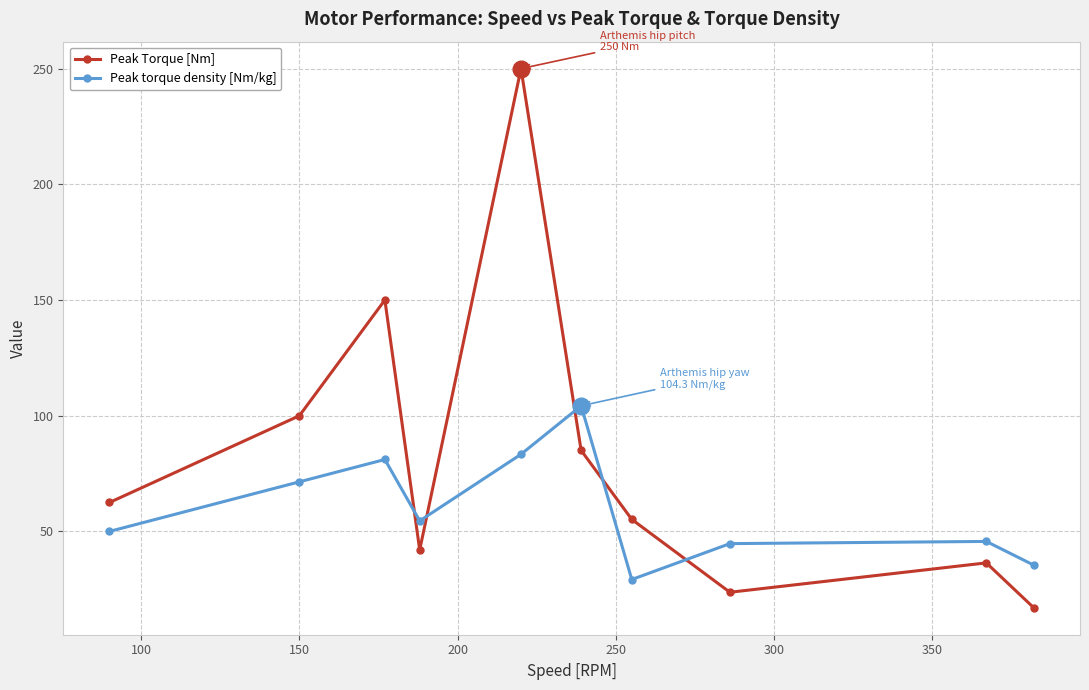

In Peak Torque [Nm], how many points are lower than both neighbors (excluding endpoints)?

2